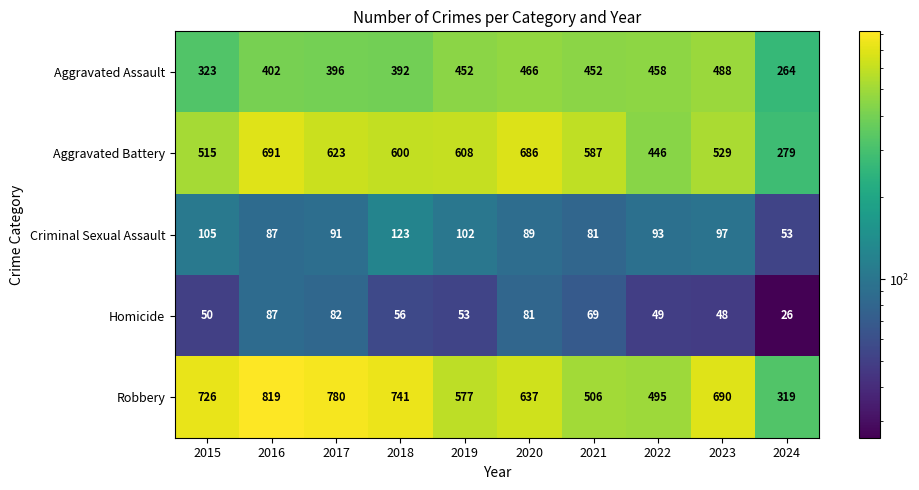

What is the sum of the Homicide values at 2015 and 2023?

98